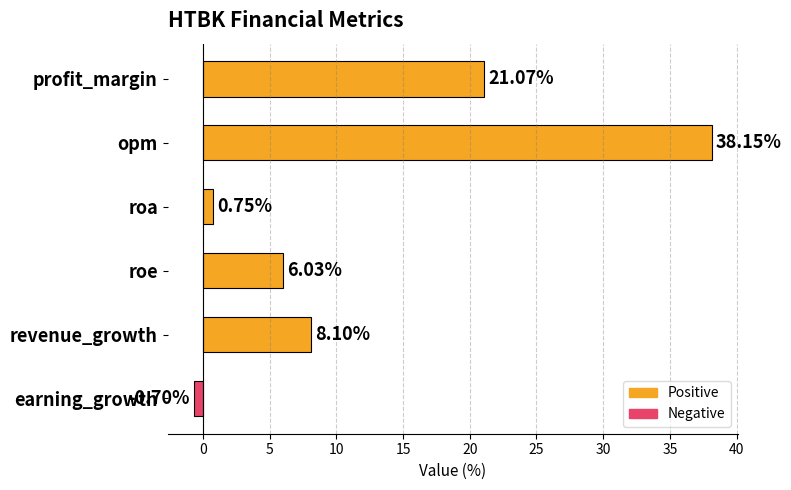

What is the label of the 3rd bar from the bottom?

roe